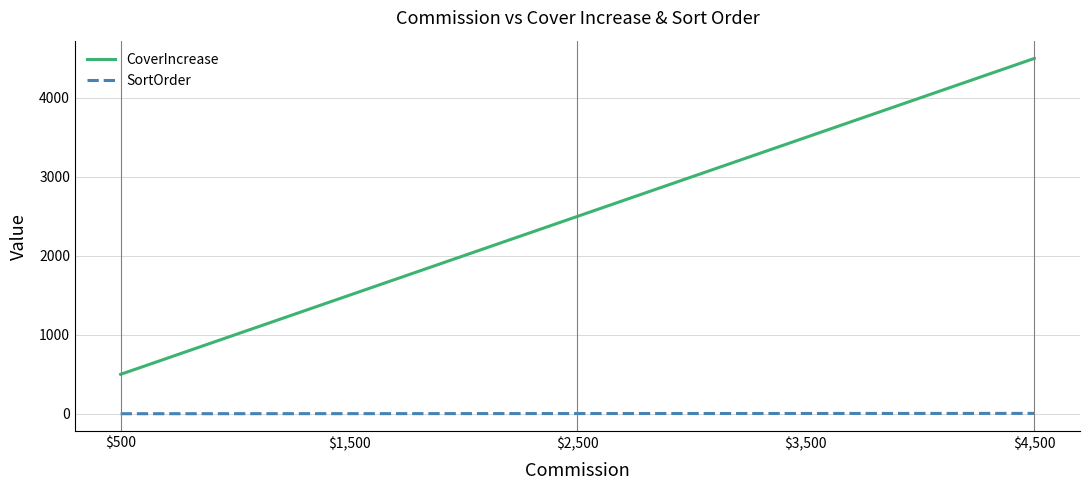

Does the chart display data point markers on the line(s)?

No